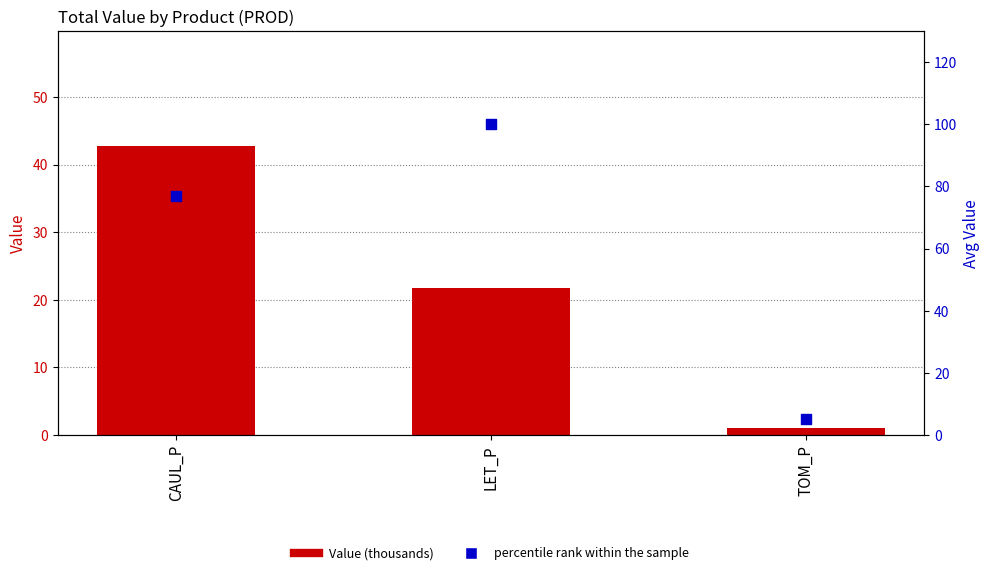

Which series reaches the maximum Y coordinate?

percentile rank within the sample